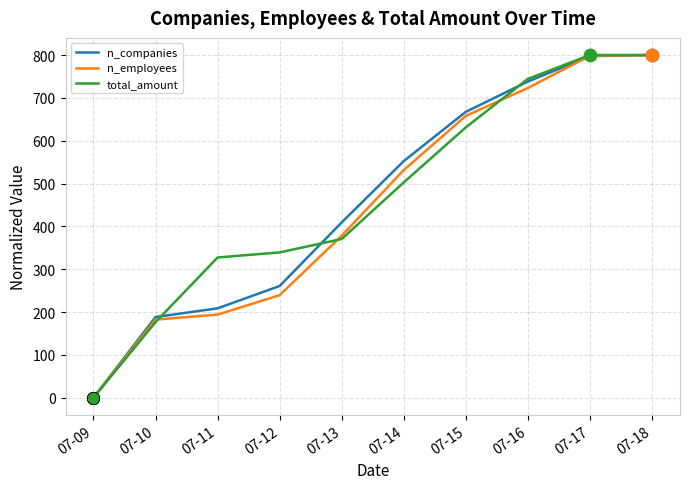

Is the value of n_companies at 07-11 greater than the value of total_amount at 07-09?

Yes